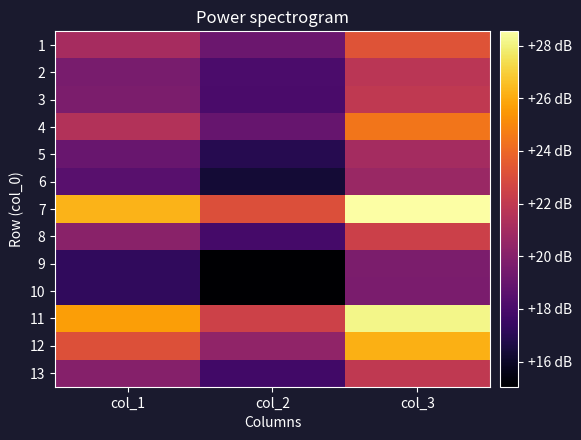

Rank the series by their maximum value, from lowest to highest.

10, 9, 6, 5, 2, 13, 3, 8, 1, 4, 12, 11, 7